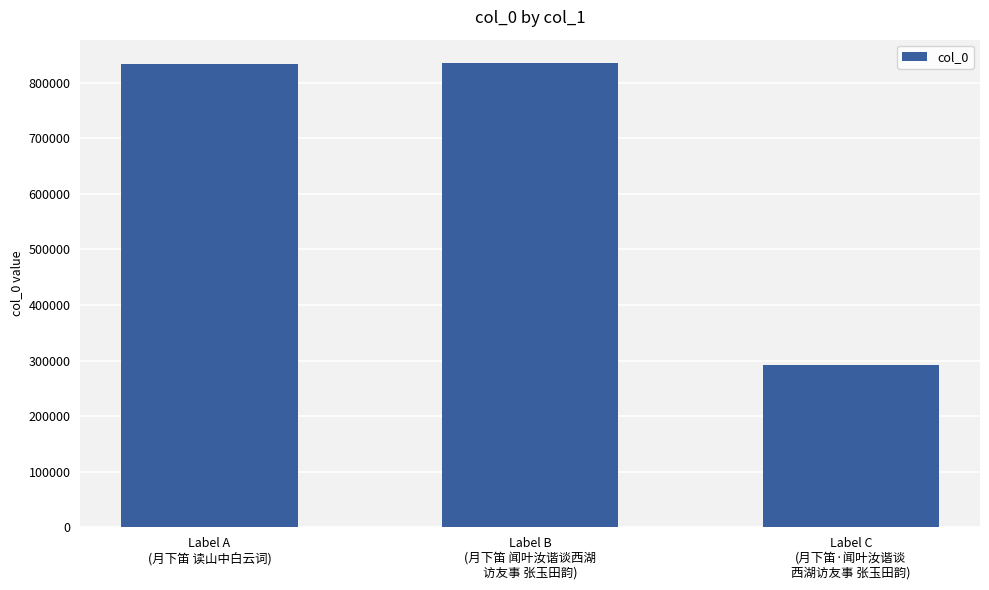

What is the difference between the values at Label B
(月下笛 闻叶汝谐谈西湖
访友事 张玉田韵) and Label C
(月下笛·闻叶汝谐谈
西湖访友事 张玉田韵)?

543207